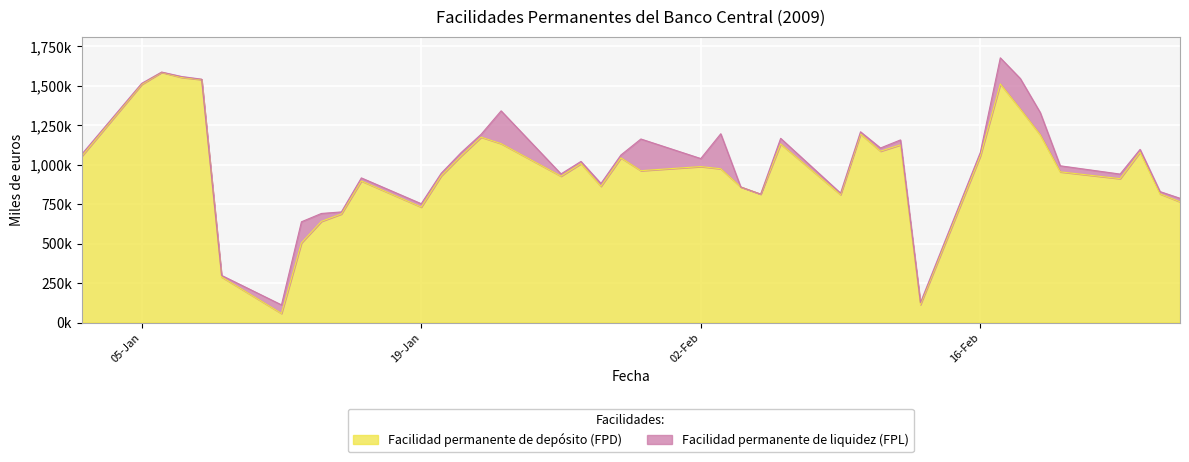

What are all the series names shown in the legend?

Facilidad permanente de depósito (FPD), Facilidad permanente de liquidez (FPL)